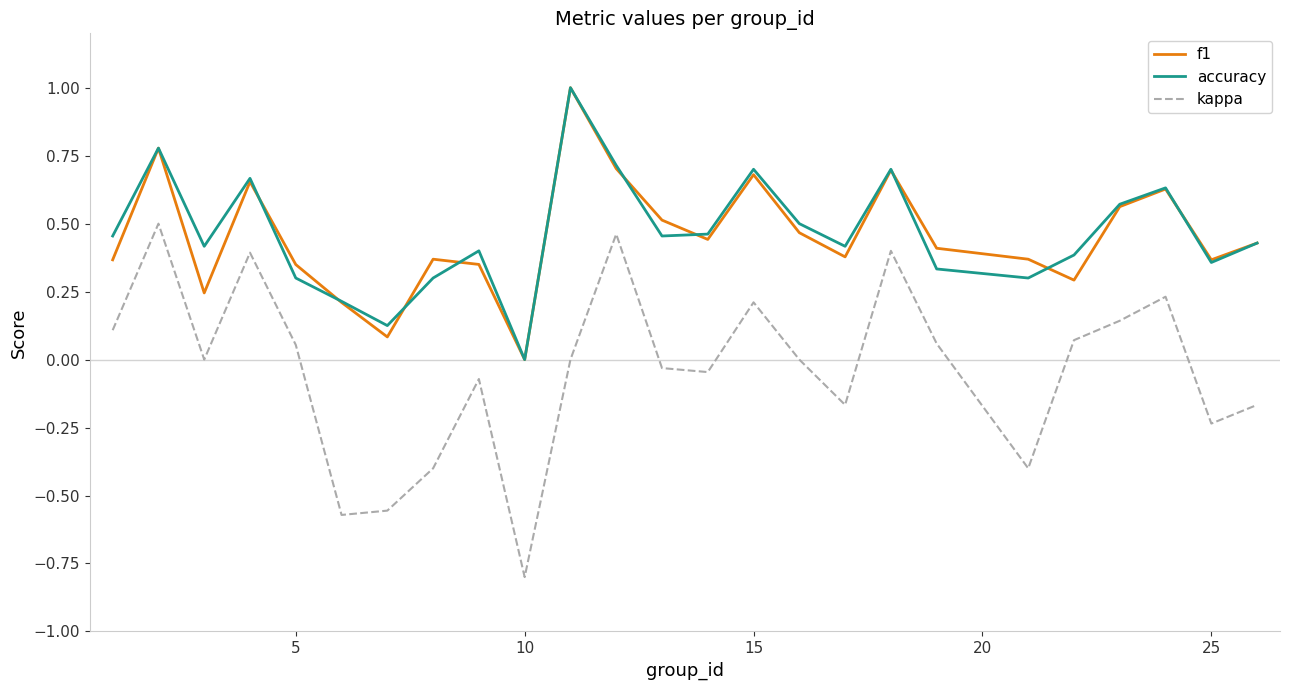

What is the smallest value displayed?

-0.8